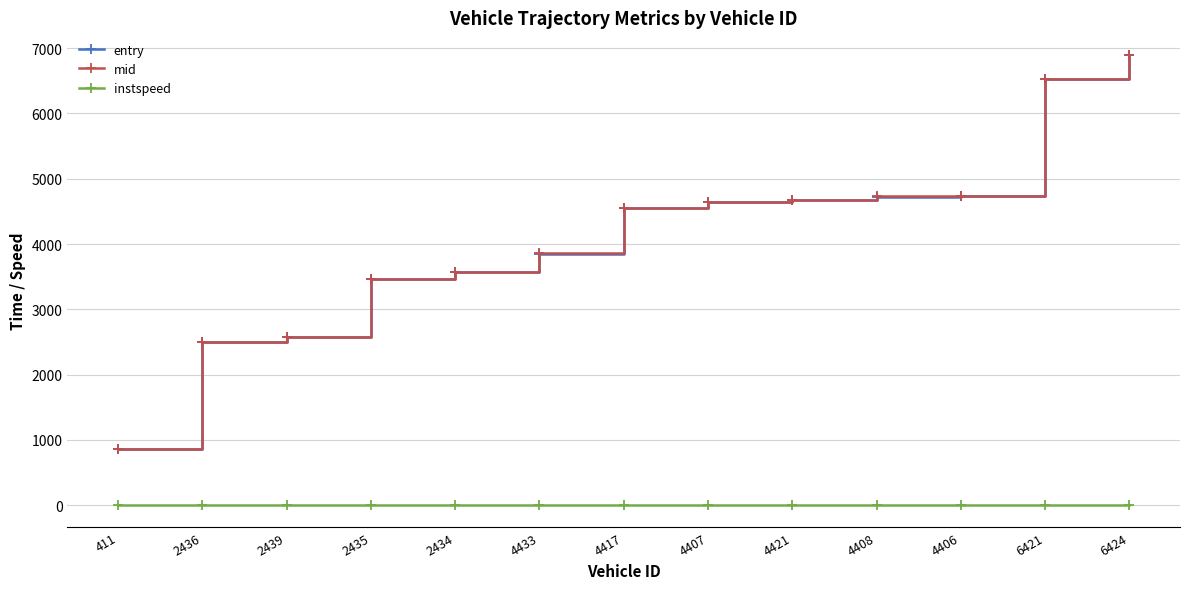

What is the spread (max minus min) of values at 4406?

4731.2